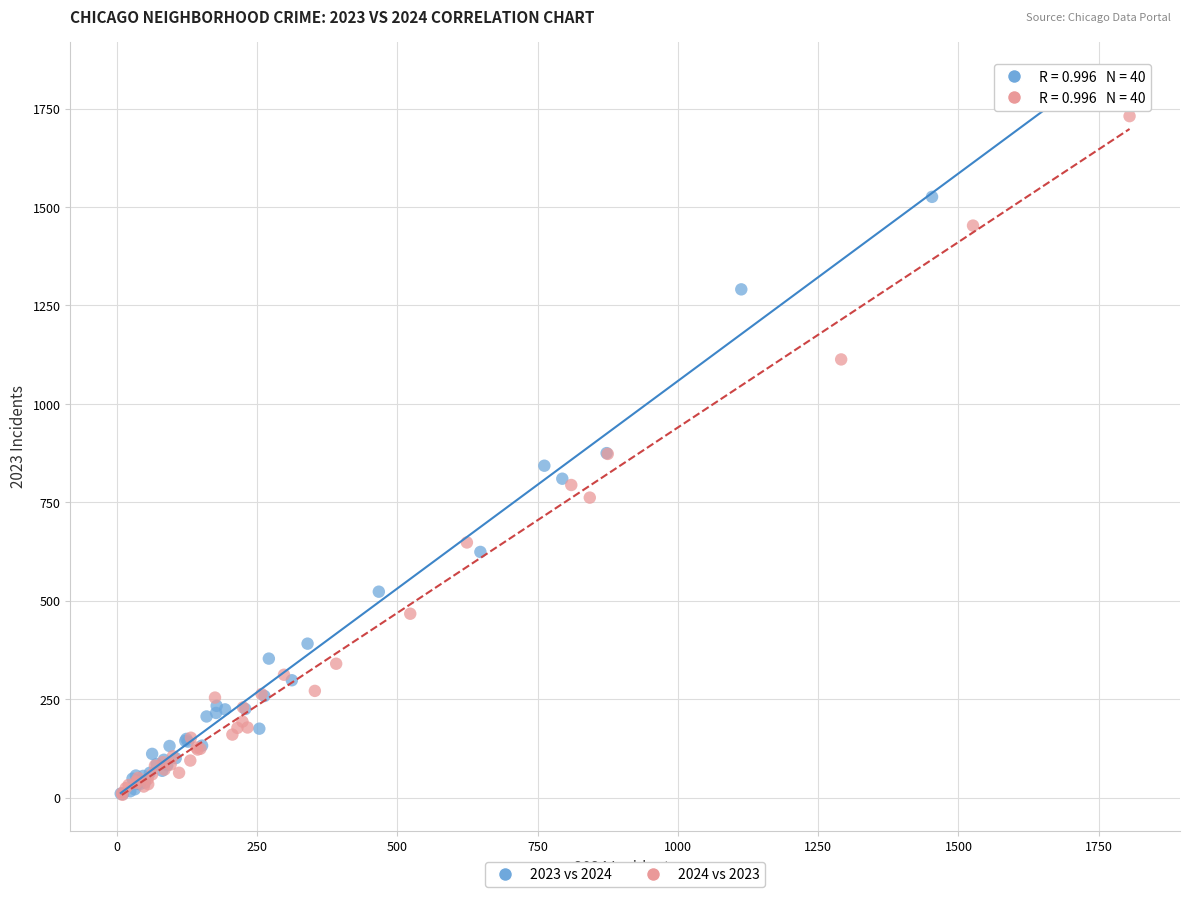

Which series has the largest Y range (max minus min)?

2023 vs 2024